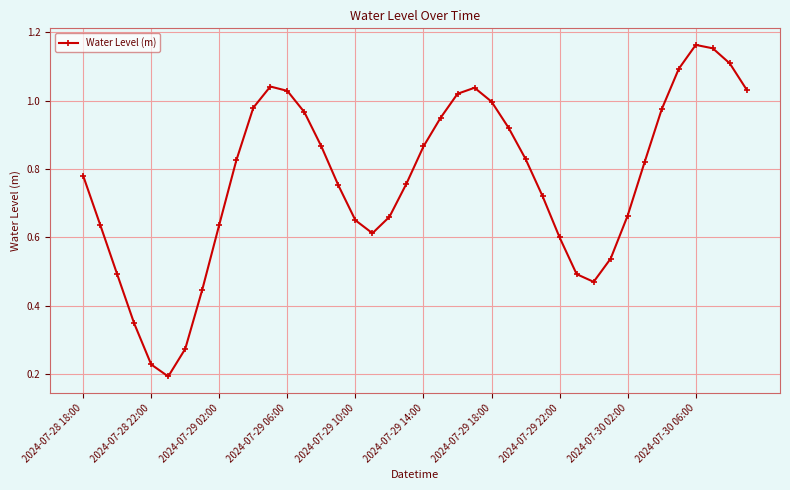

What is the sum of all values?

30.6